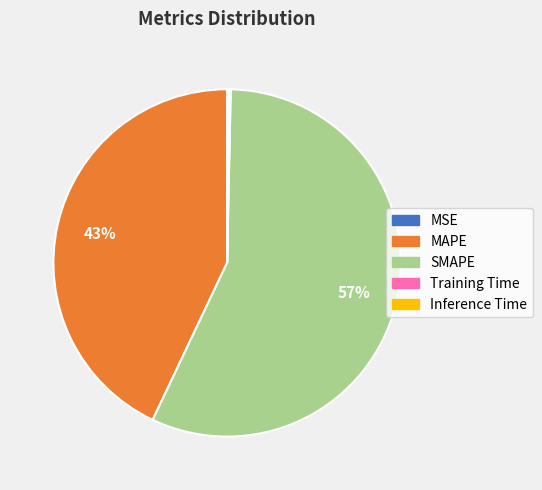

What is the ratio of the value at MAPE to the value at SMAPE?

0.8